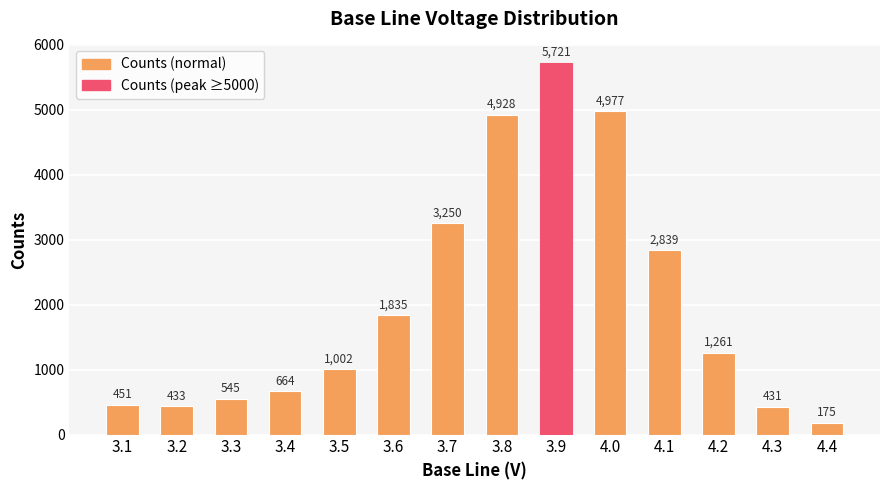

Between 3.4 and 3.3, which is larger?

3.4